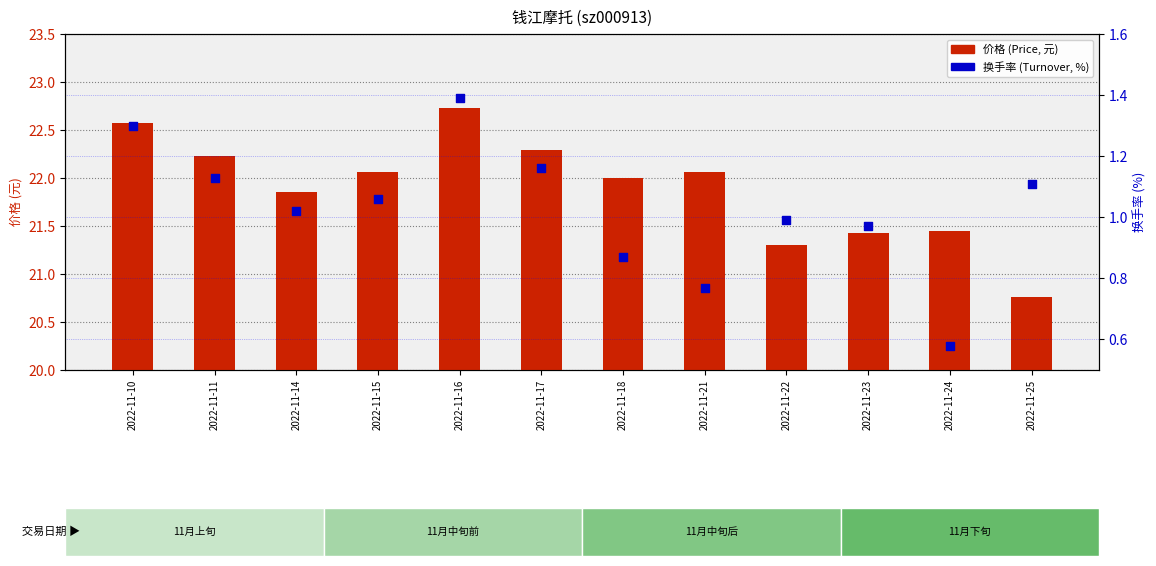

Is the value of 换手率 (Turnover) at 2022-11-22 greater than the value of 价格 (Price) at 2022-11-16?

No